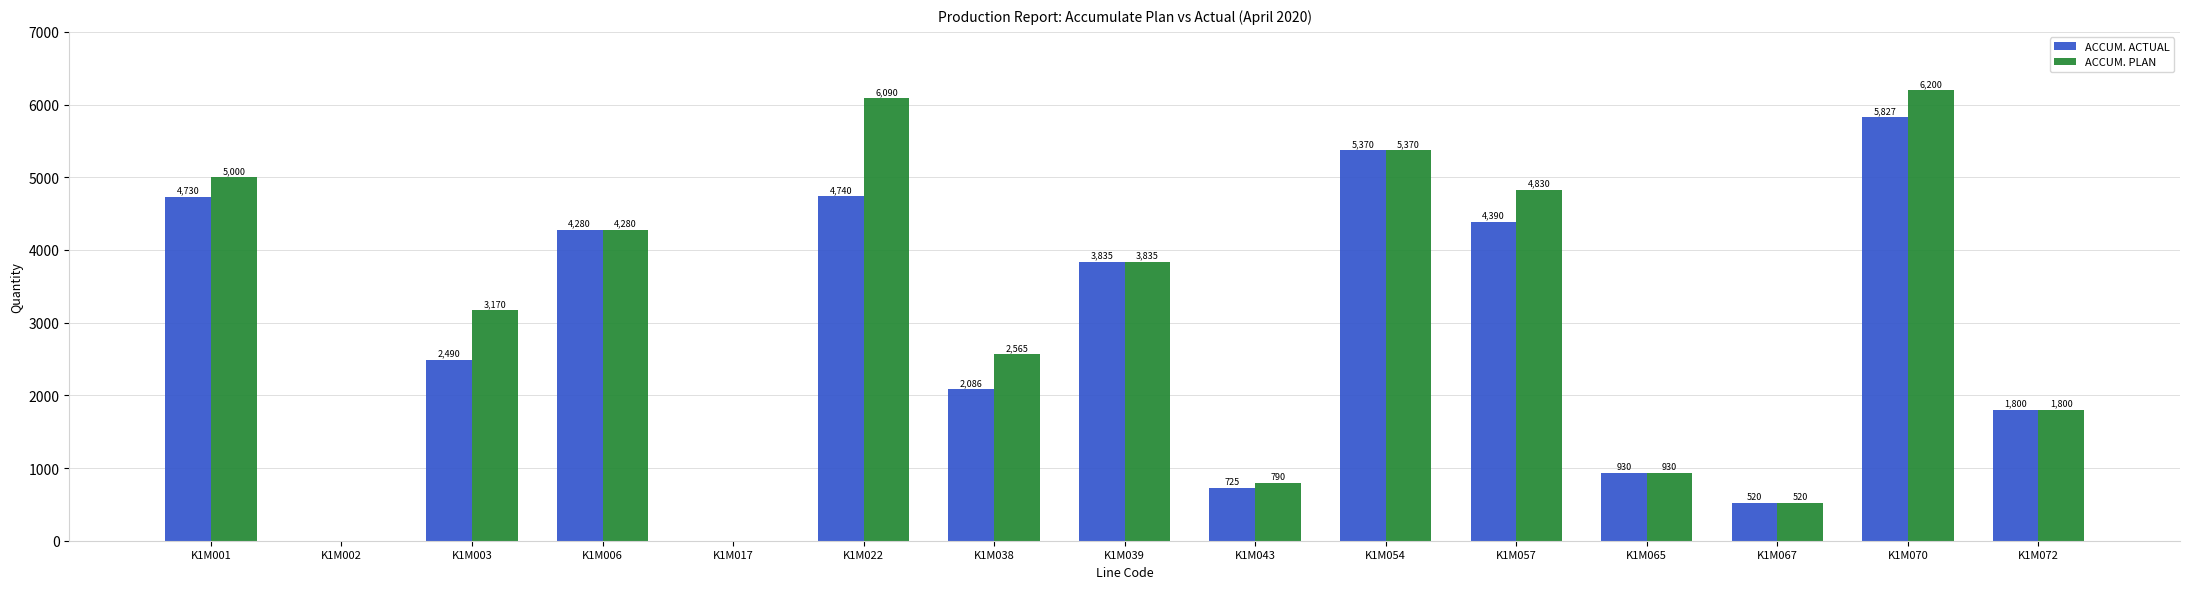

What is the greatest value displayed?

6200